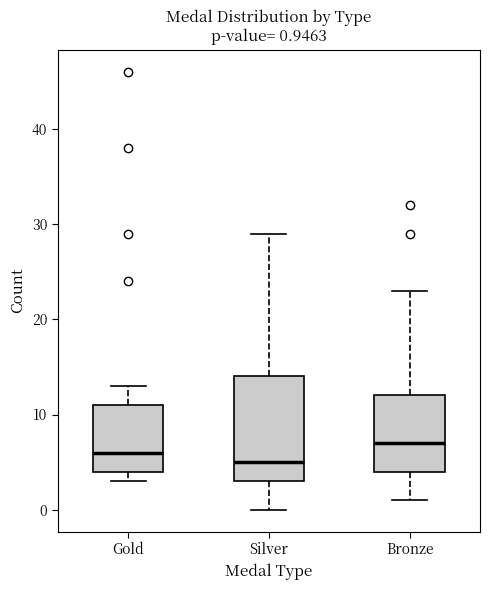

Comparing the boxes themselves (not the whiskers), which one is the tallest?

Silver